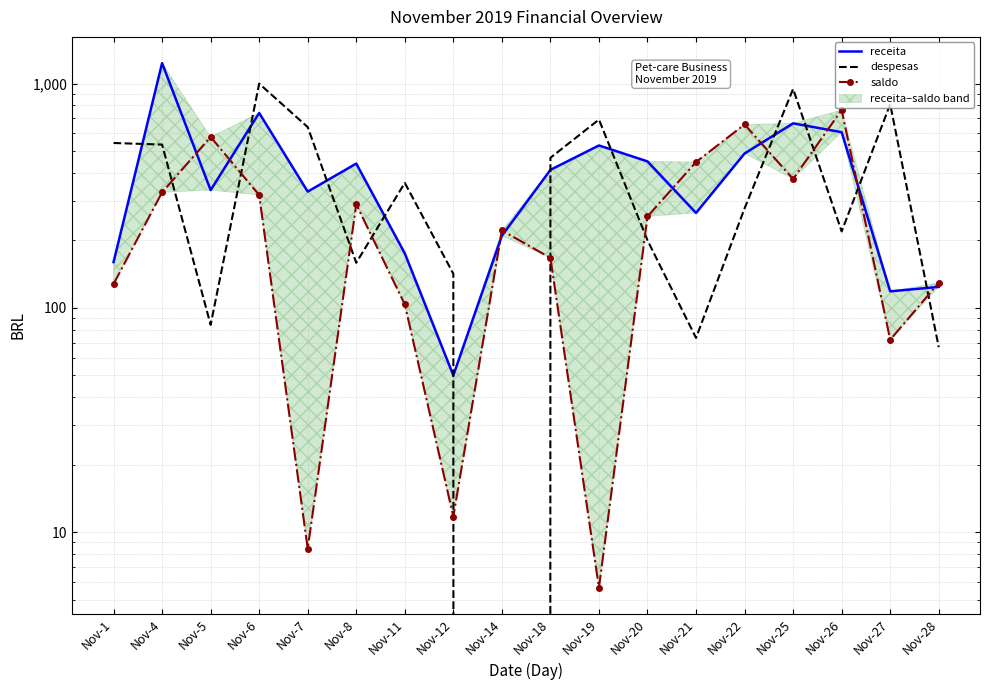

At Nov-5, list the series in order from largest to smallest.

saldo, receita, despesas